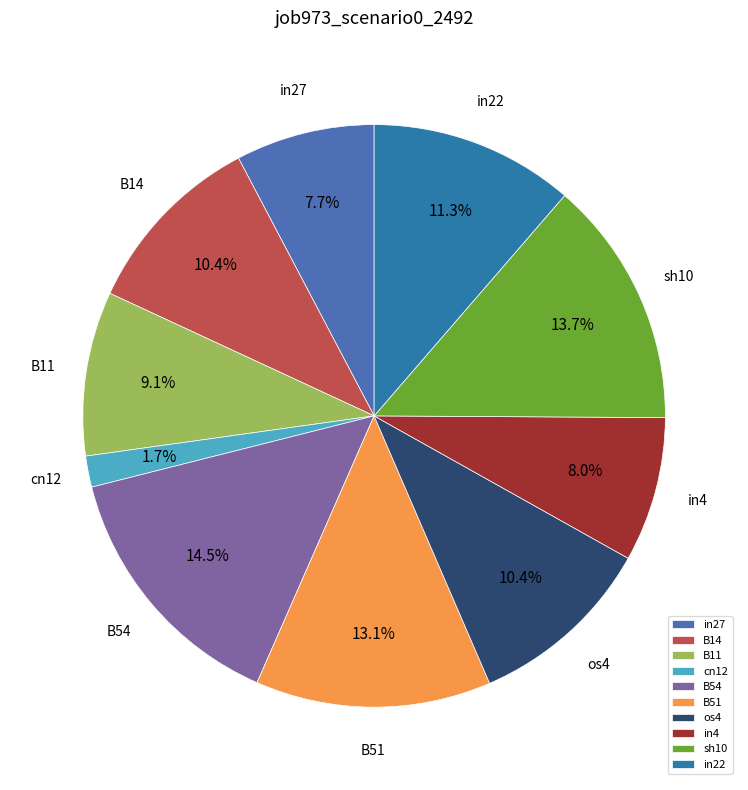

Does any single category account for the majority?

No